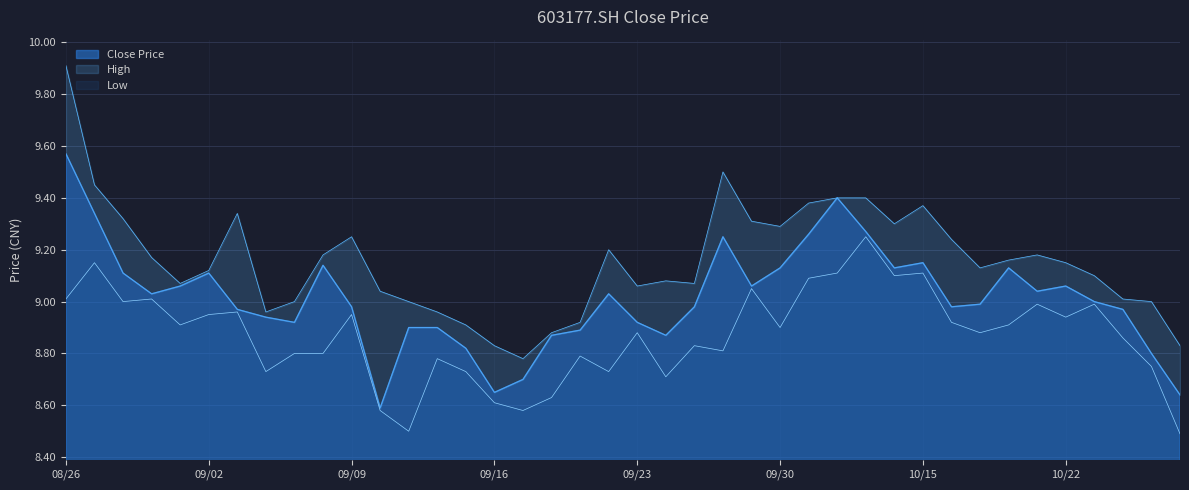

Where is the data nearest to the value 9?

20201023